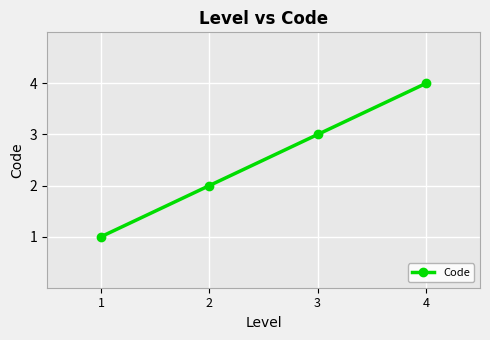

What is the sum of all values?

10